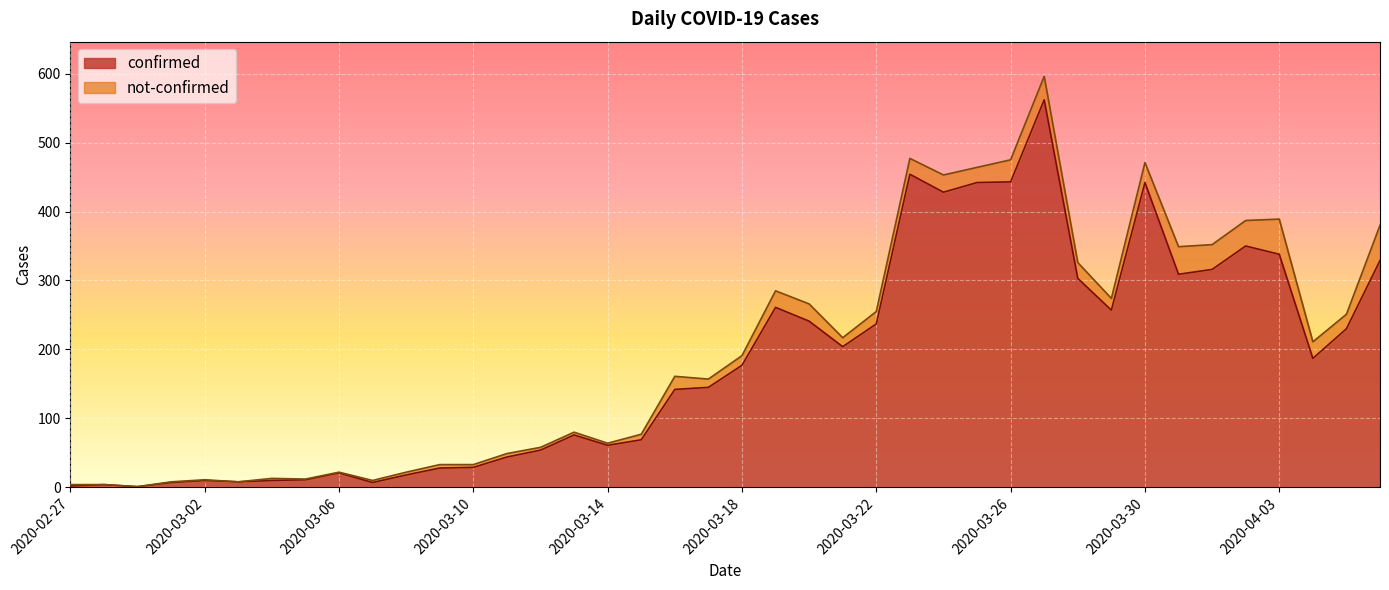

What is the difference between the values at 2020-03-25 and 2020-03-12?

388